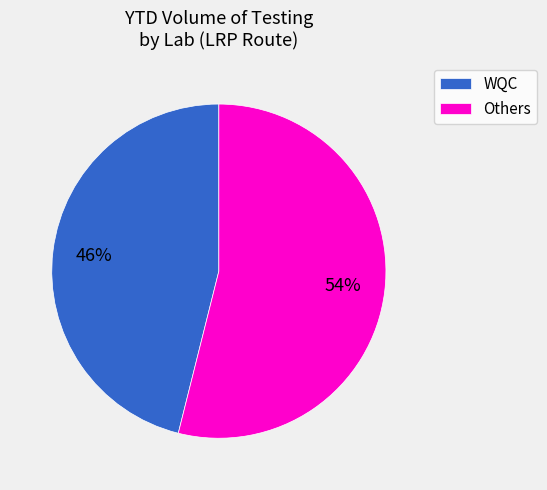

Between WQC and Others, which is larger?

Others